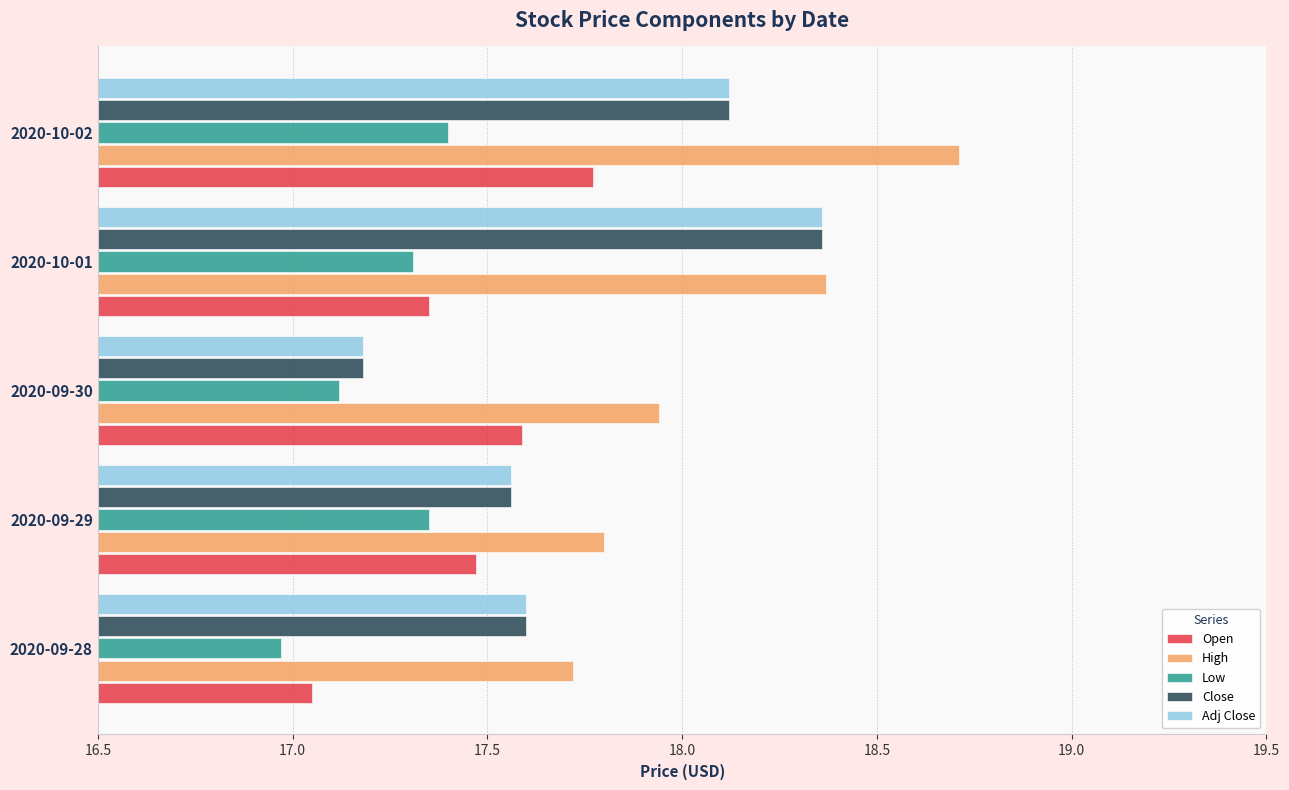

What is the minimum value for High?

17.7